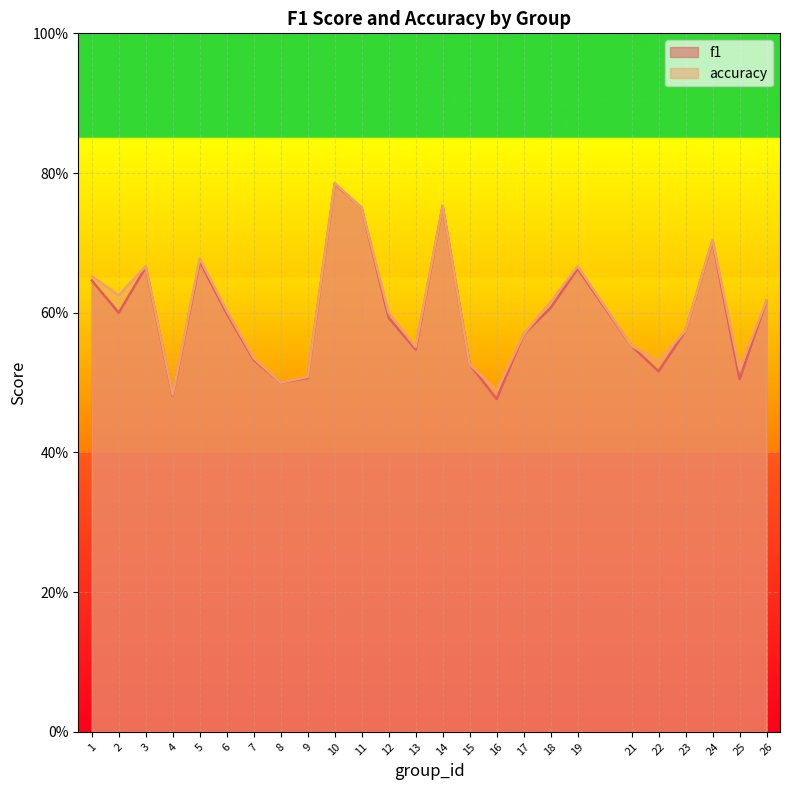

True or false: accuracy and f1 intersect in this chart.

False